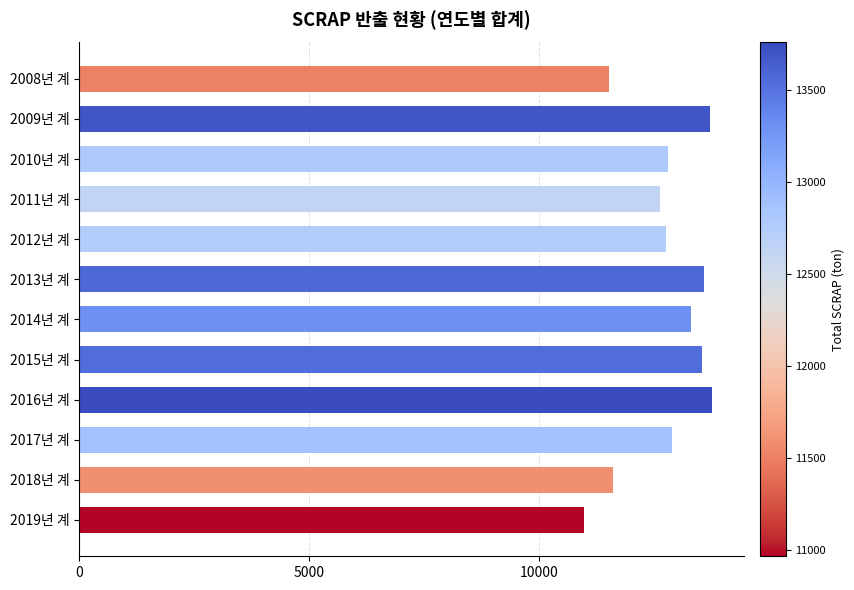

True or false: the data shows 21805.2 at 2015년 계.

False